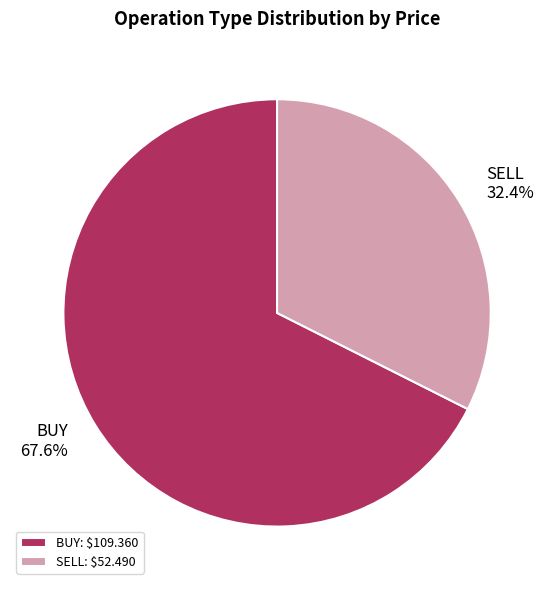

Is SELL: $52.490 the majority of the pie?

No